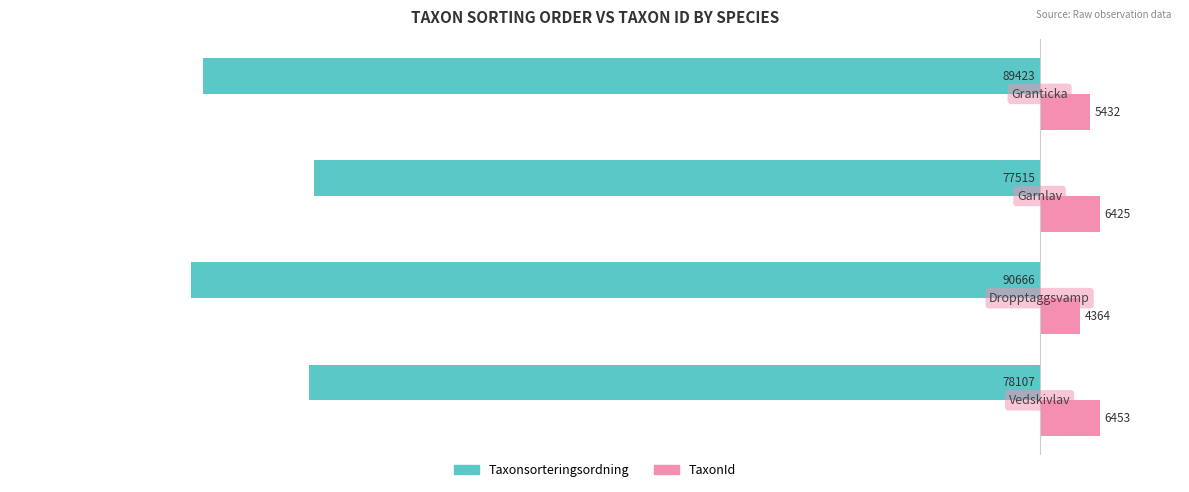

What are all the series names shown in the legend?

Taxonsorteringsordning, TaxonId